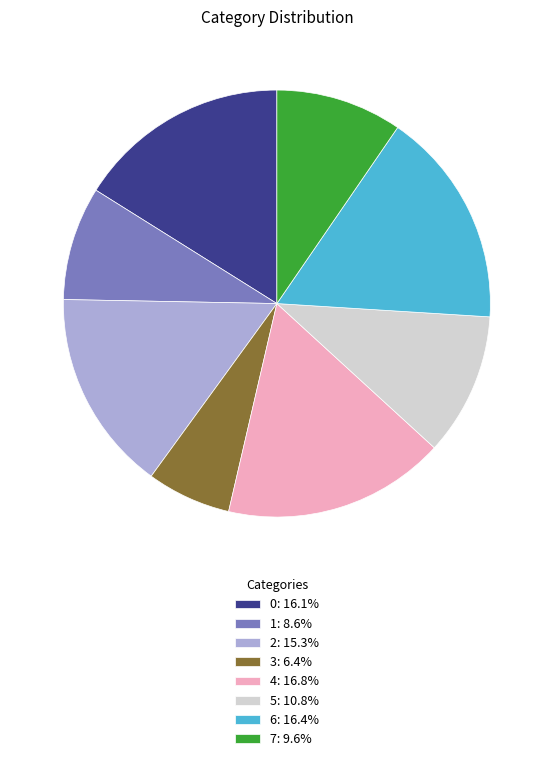

What is the ratio of the value at 7 to the value at 1?

1.1